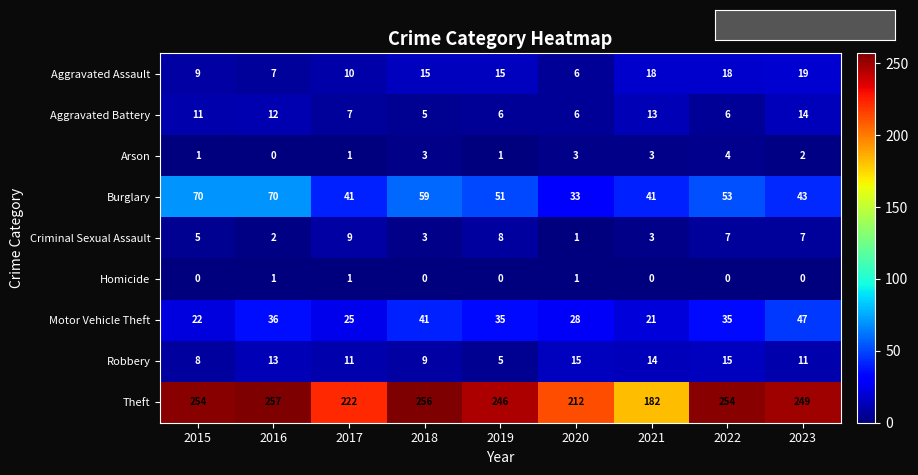

Is it true that Burglary equals 82 at 2018?

False